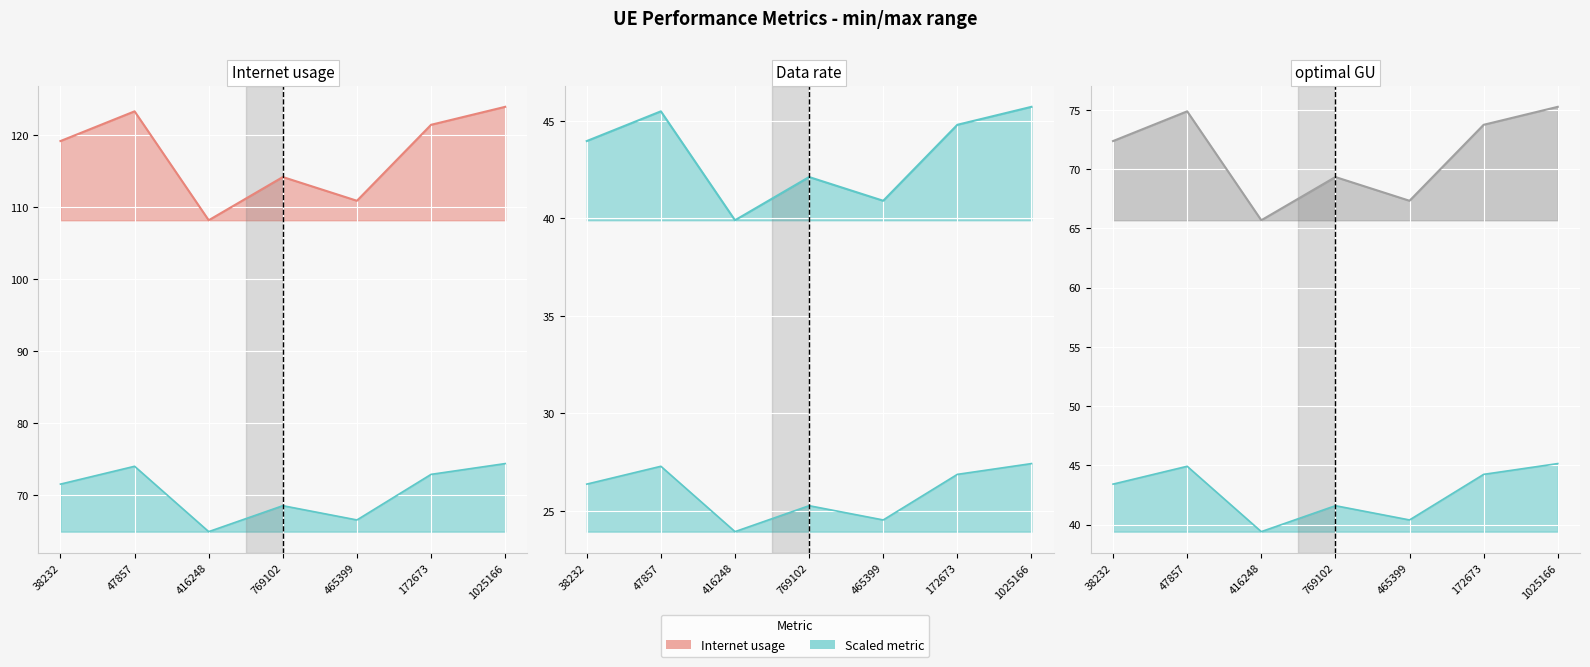

Is it true that Data rate line equals 54.8 at 416248?

False